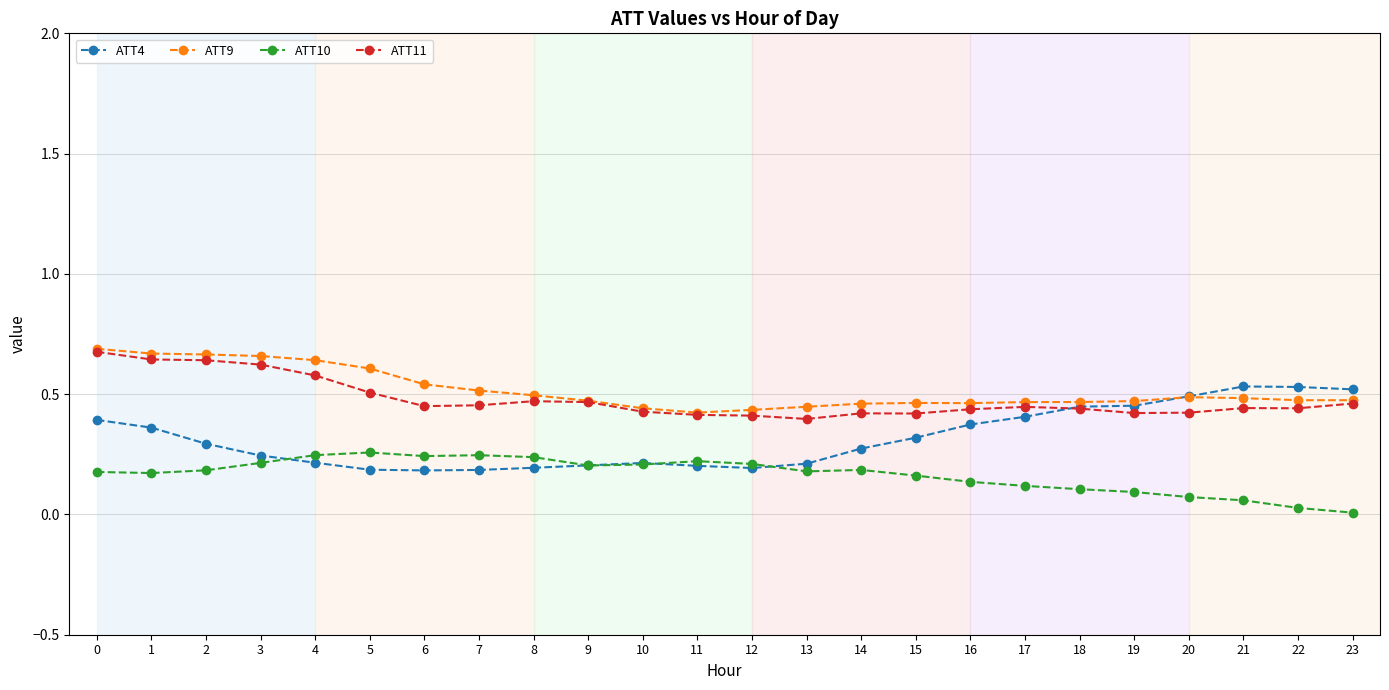

True or false: ATT11 has more than 2 interior local peaks.

True